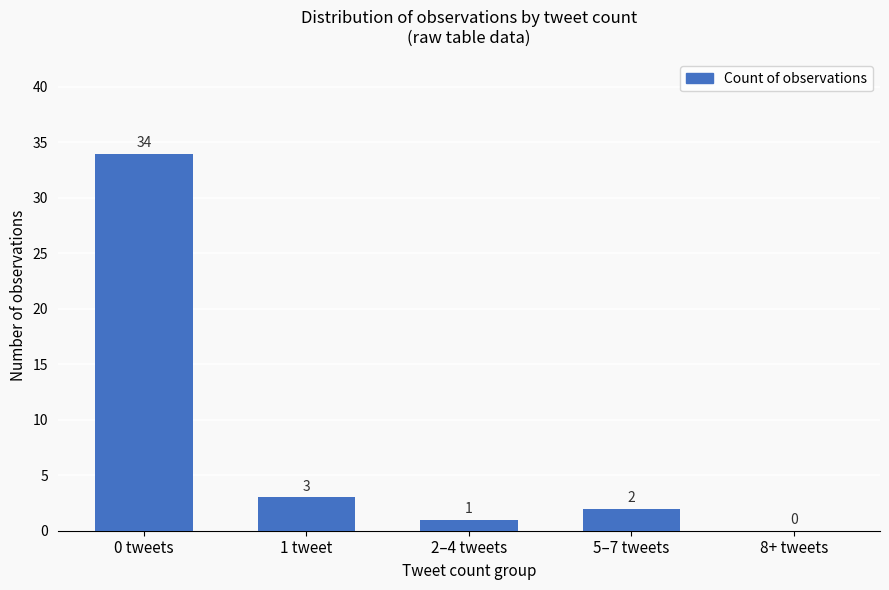

What is the sum of the values at 1 tweet and 8+ tweets?

3